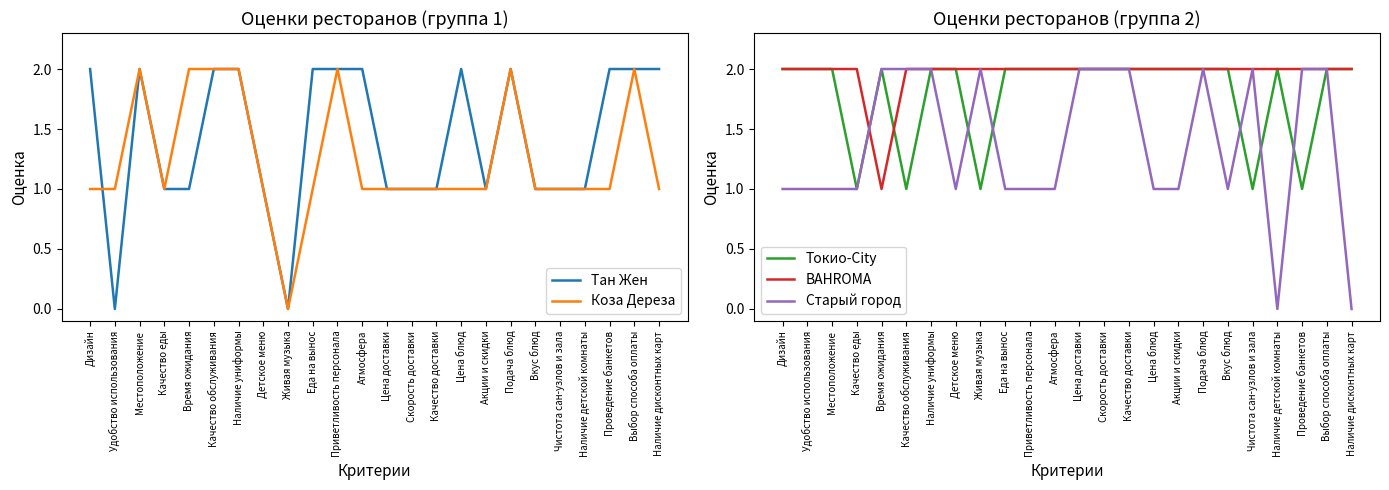

Where do BAHROMA and Старый город first cross each other?

Качество еды and Время ожидания